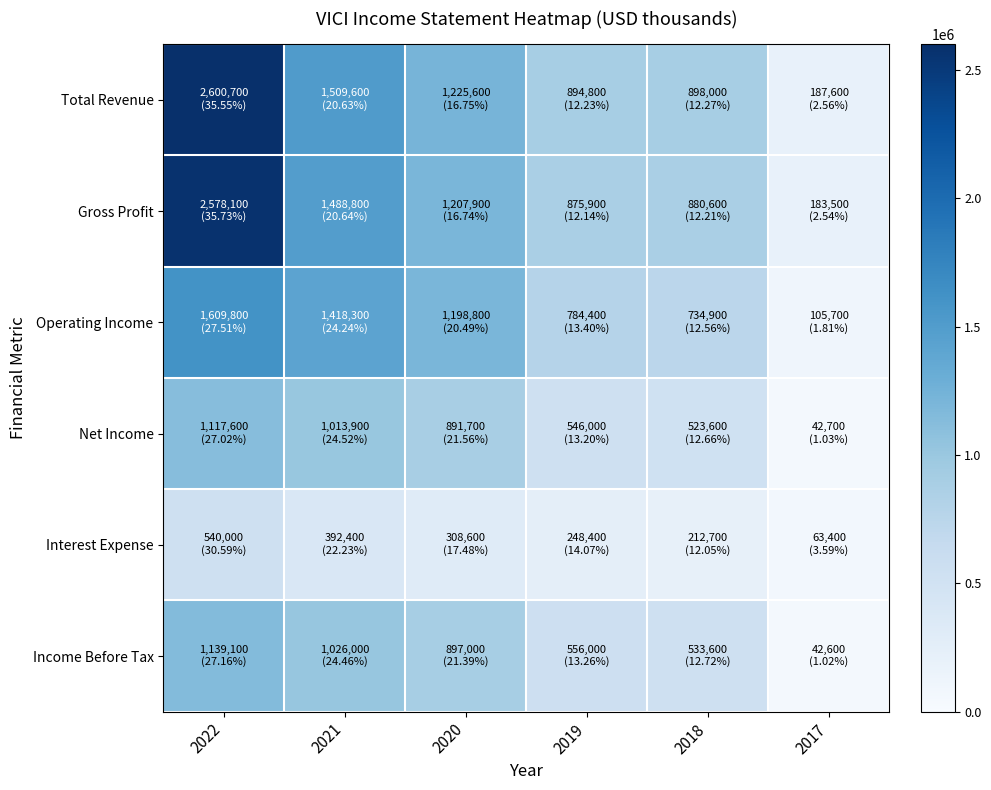

Count the number of categories in the chart.

6